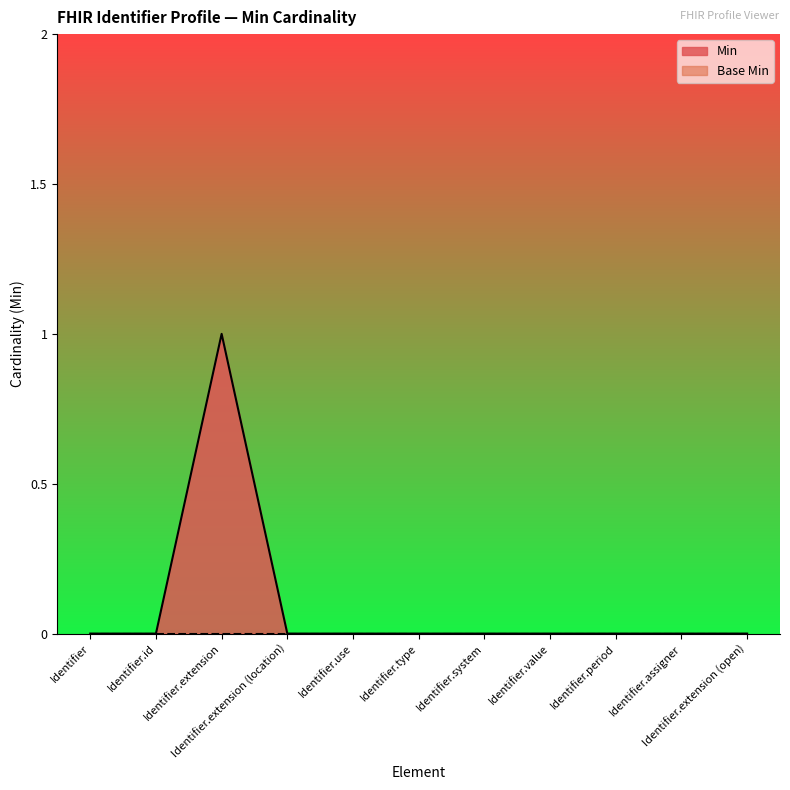

How many values are above zero?

1